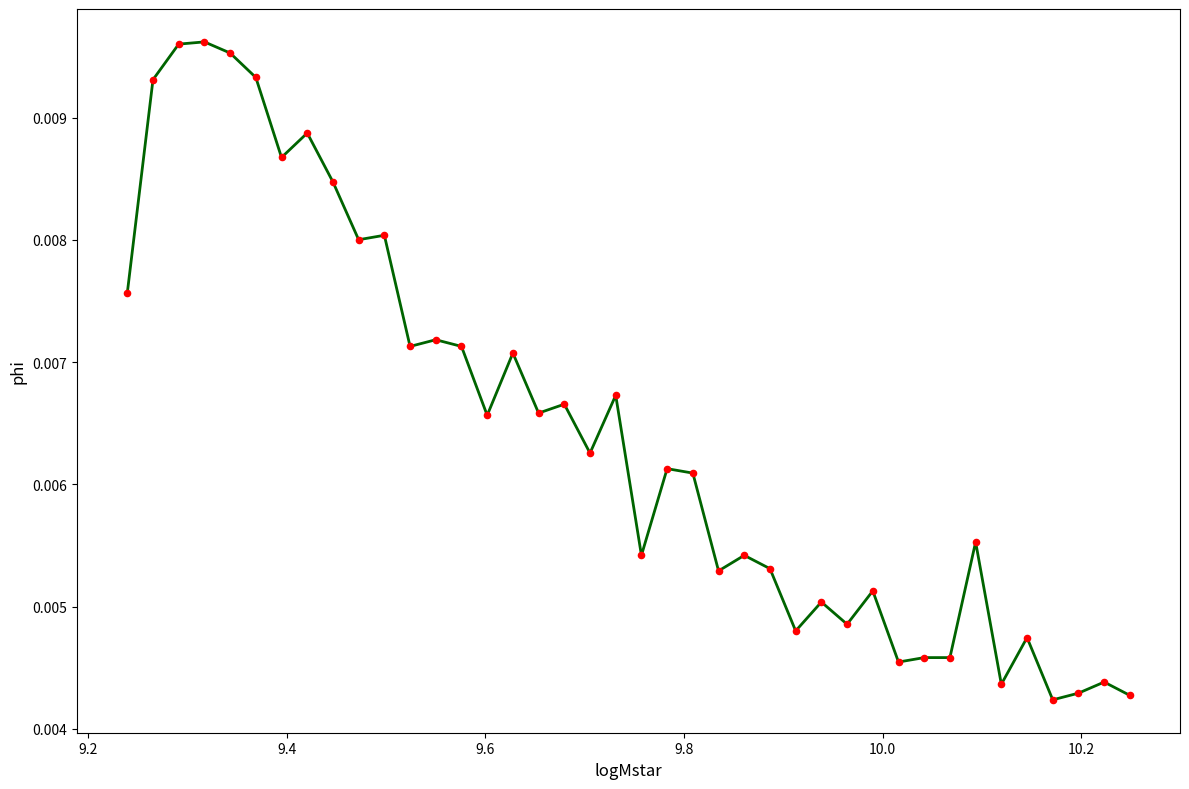

What is the range of X values (max minus min)?

1.0